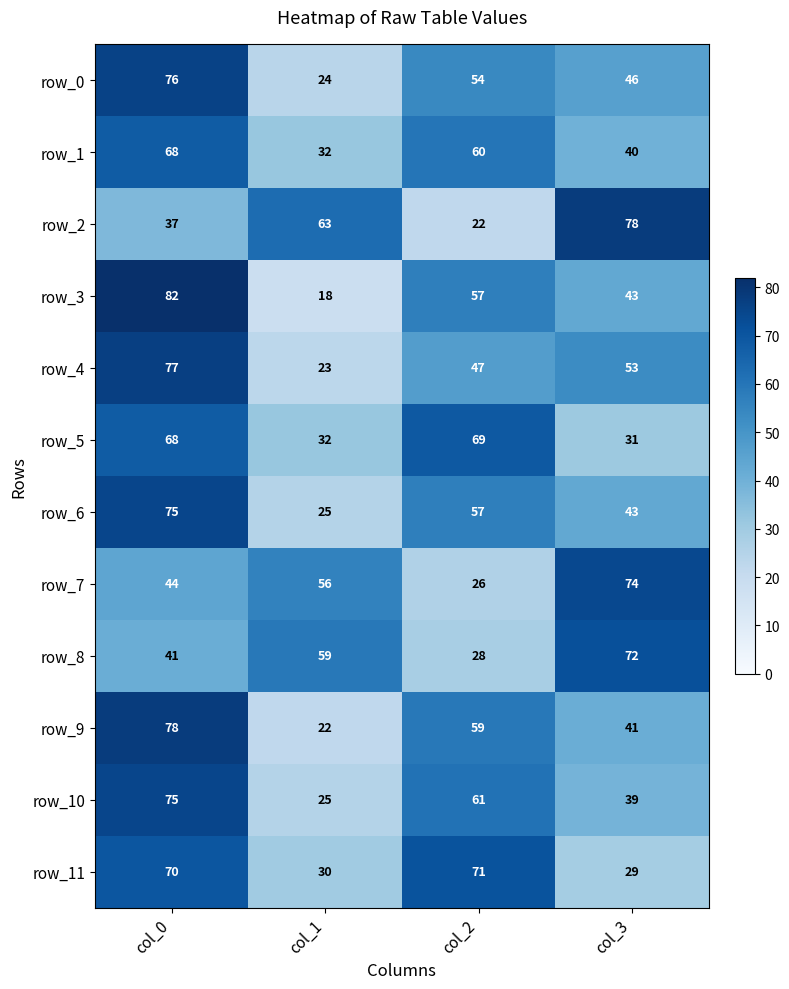

What is the total value across all series at col_1?

409